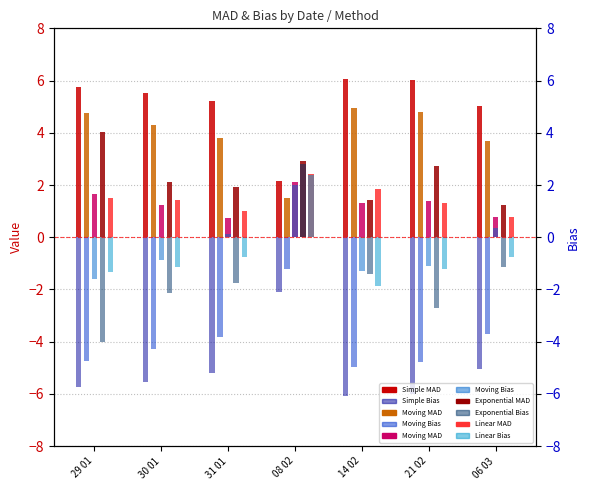

The Linear Trend Regression series shows 1.5 at 29 01. True or false?

True